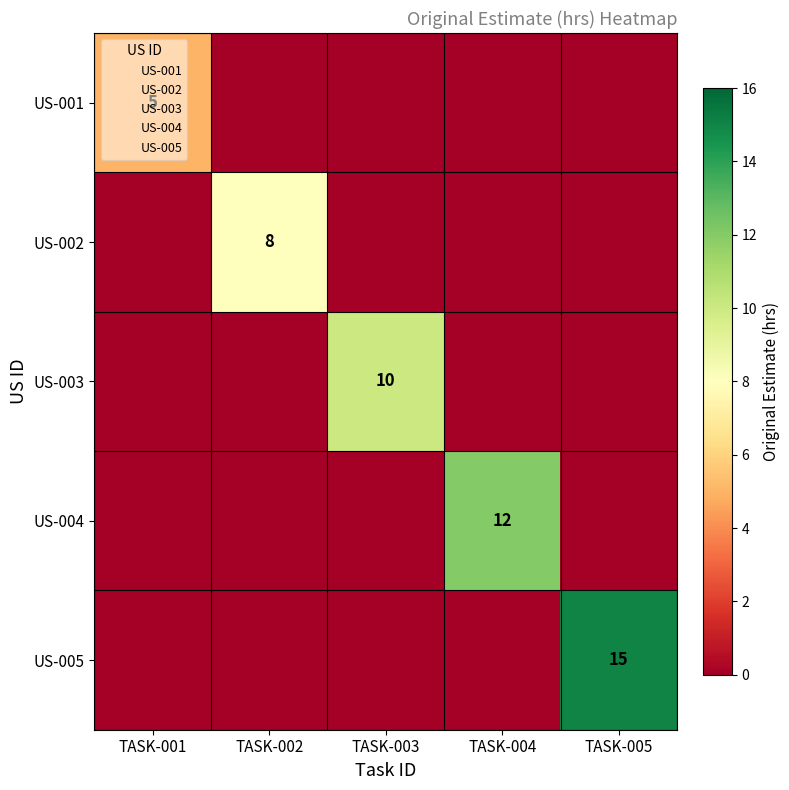

What is the difference between the maximum and minimum values in the US-001 series?

5